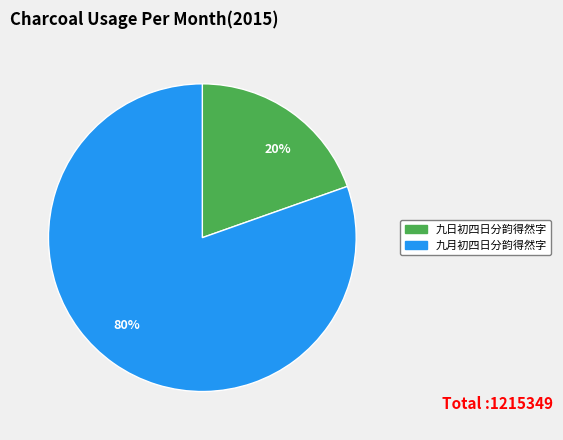

Rank the categories by value from highest to lowest.

九月初四日分韵得然字, 九日初四日分韵得然字